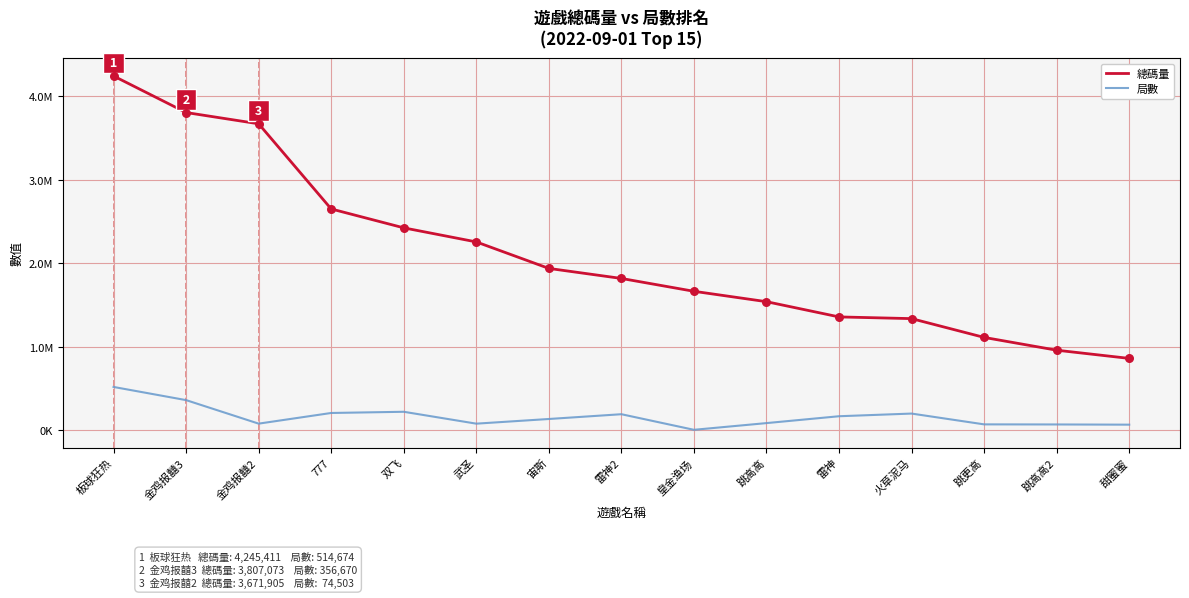

Is the value of 局數 at 火草泥马 greater than the value of 總碼量 at 皇金渔场?

No